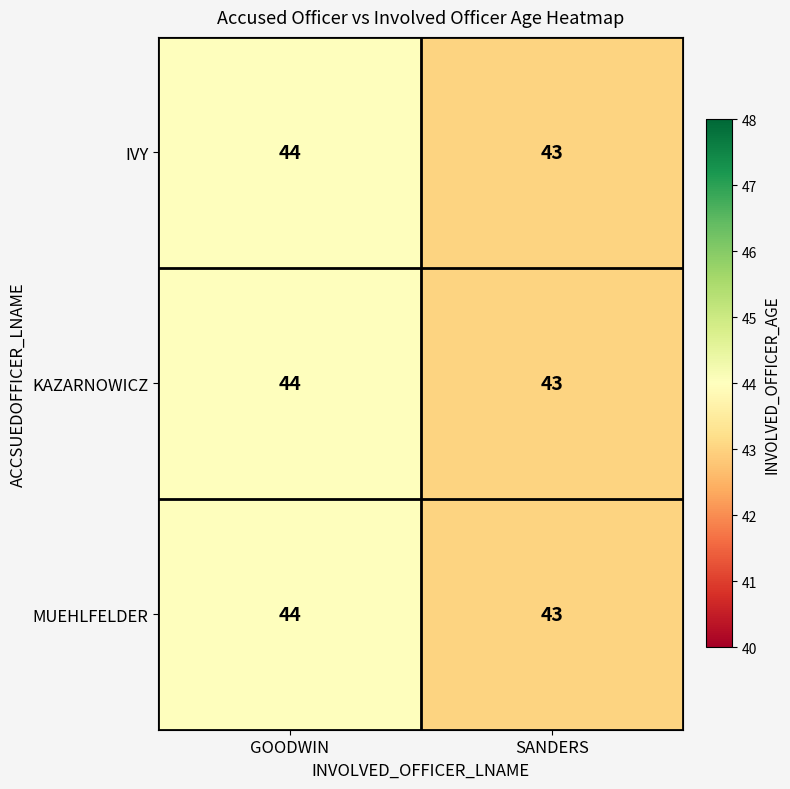

Is it true that KAZARNOWICZ equals 44 at GOODWIN?

True